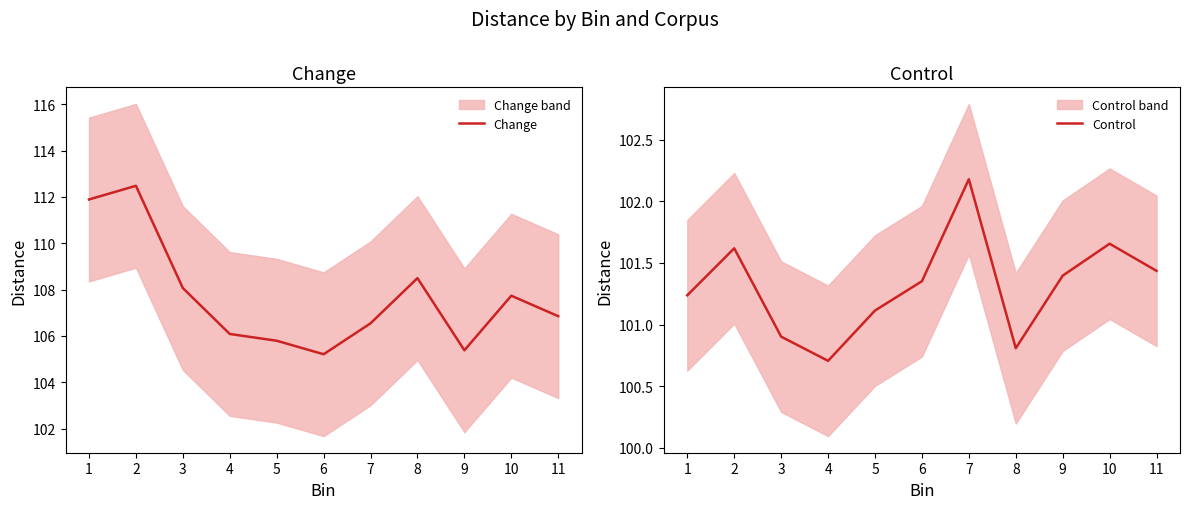

How many distinct data groups are displayed?

2